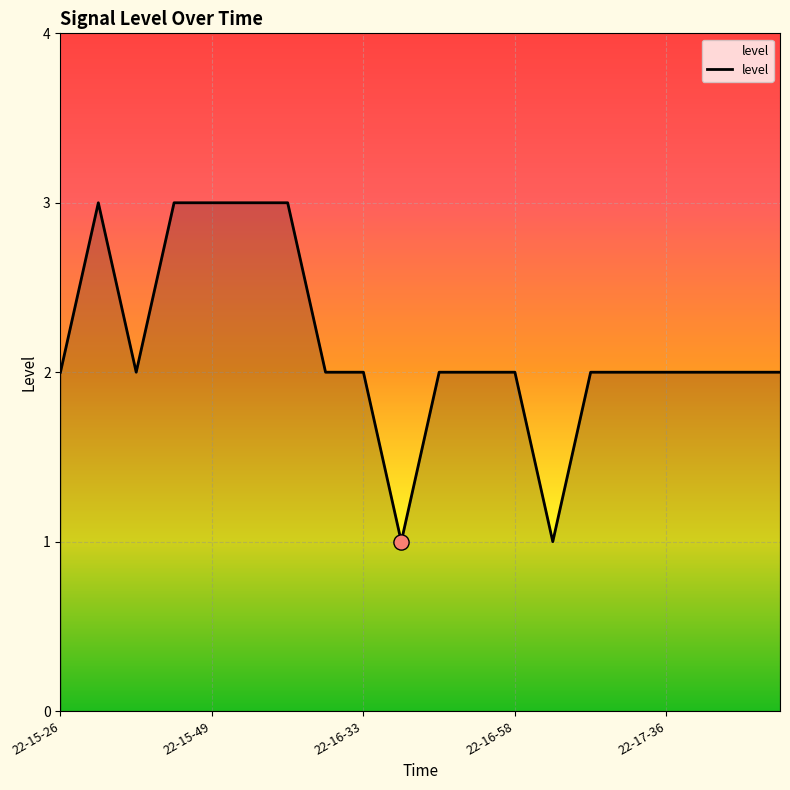

What is the greatest value displayed?

3